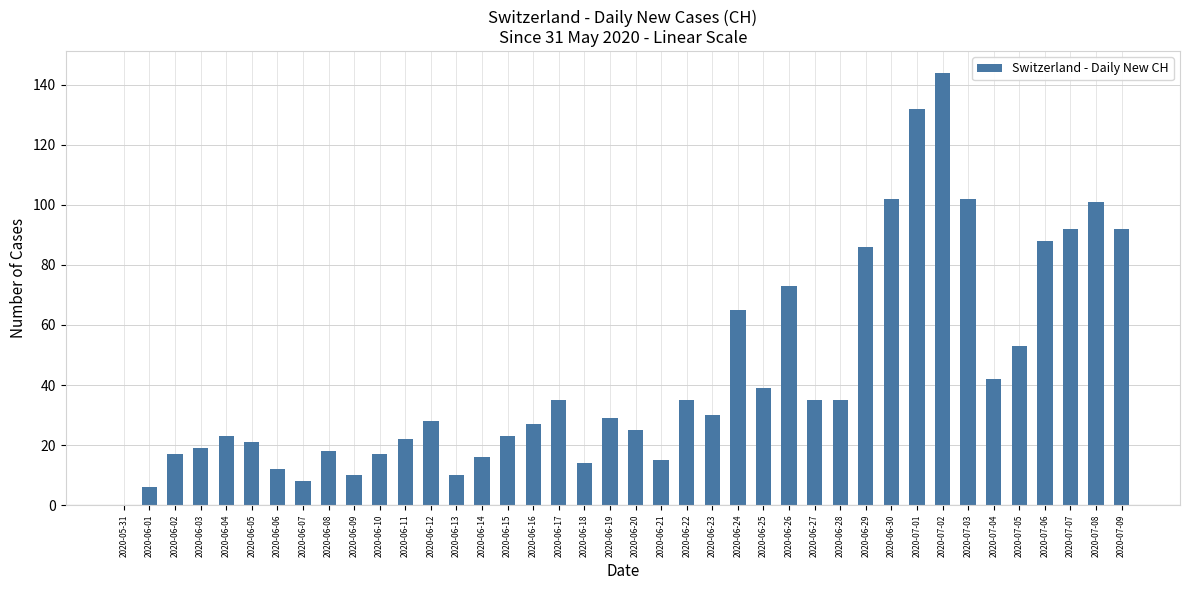

Are the bars horizontal?

No